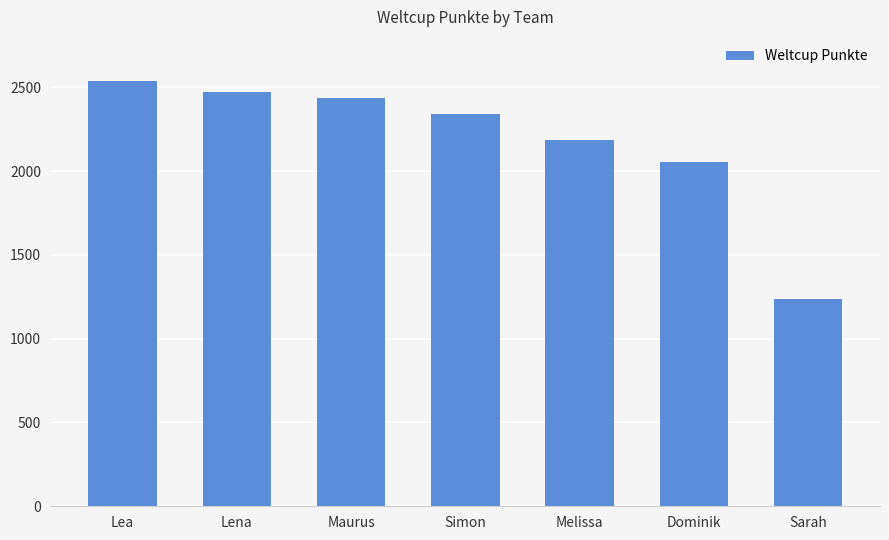

Reading right to left, extract all data points from this chart.

1235	2051	2184	2339	2436	2473	2539